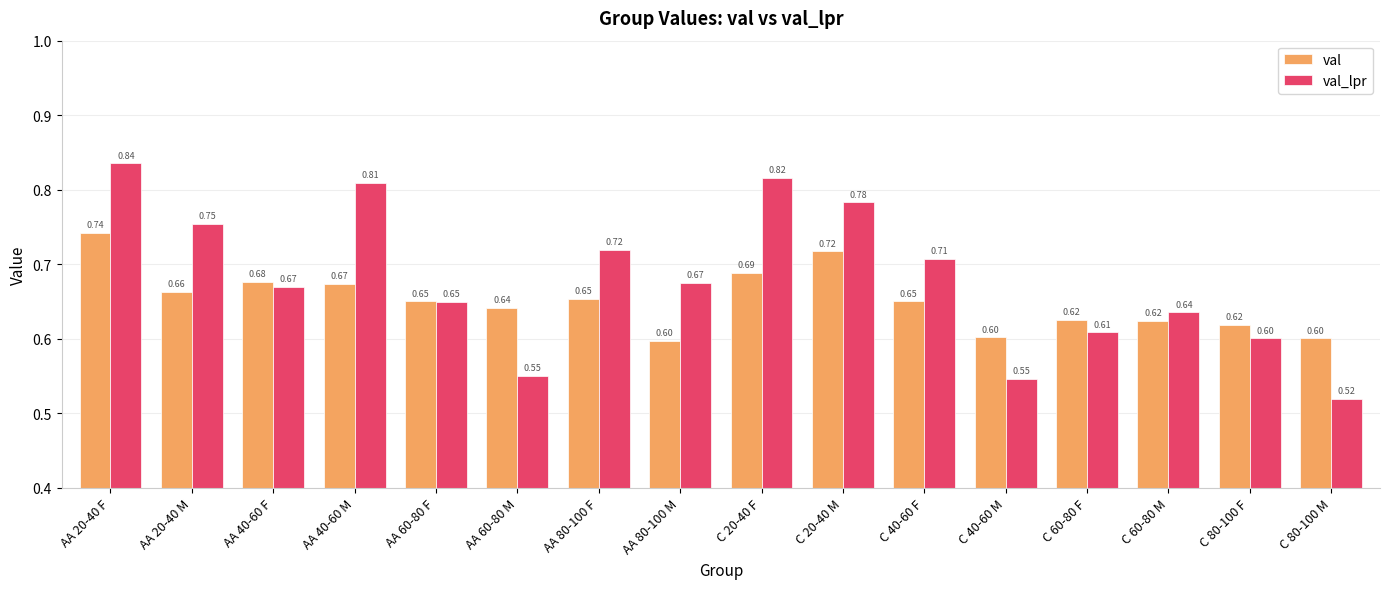

What is the label of the 13th bar from the right?

AA 40-60 M